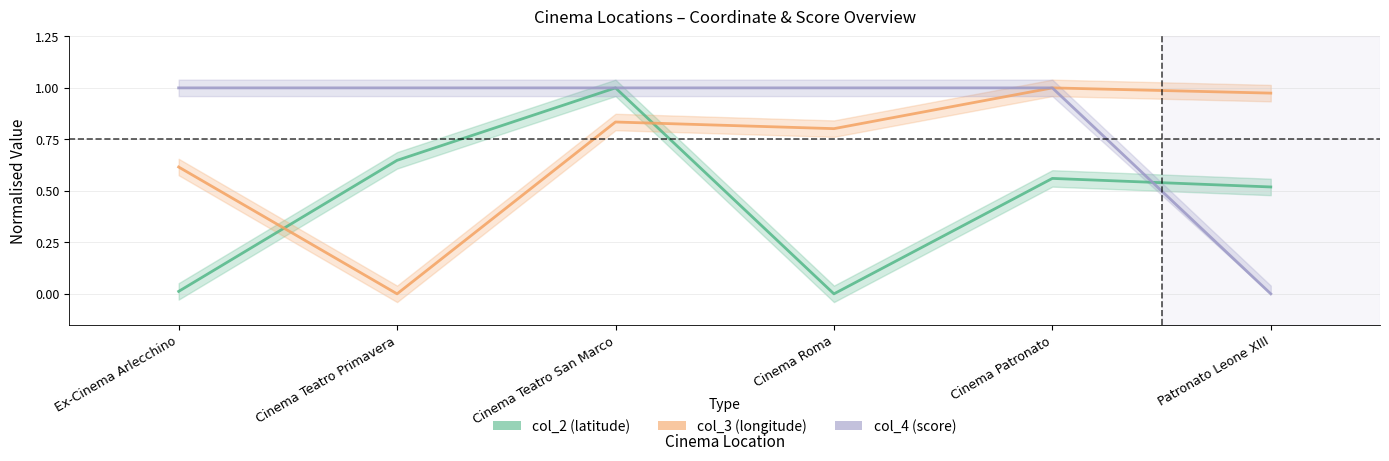

List the labels in order of col_4 value, smallest first.

Patronato Leone XIII, Ex-Cinema Arlecchino, Cinema Teatro Primavera, Cinema Teatro San Marco, Cinema Roma, Cinema Patronato